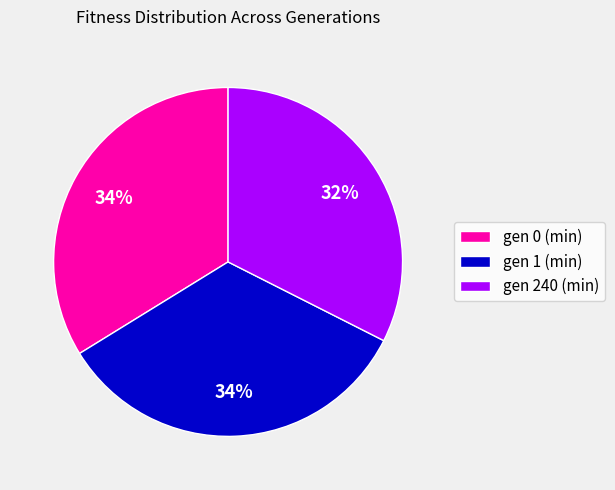

To the nearest percent, what is the combined percentage of gen 1 (min) and gen 0 (min)?

68%